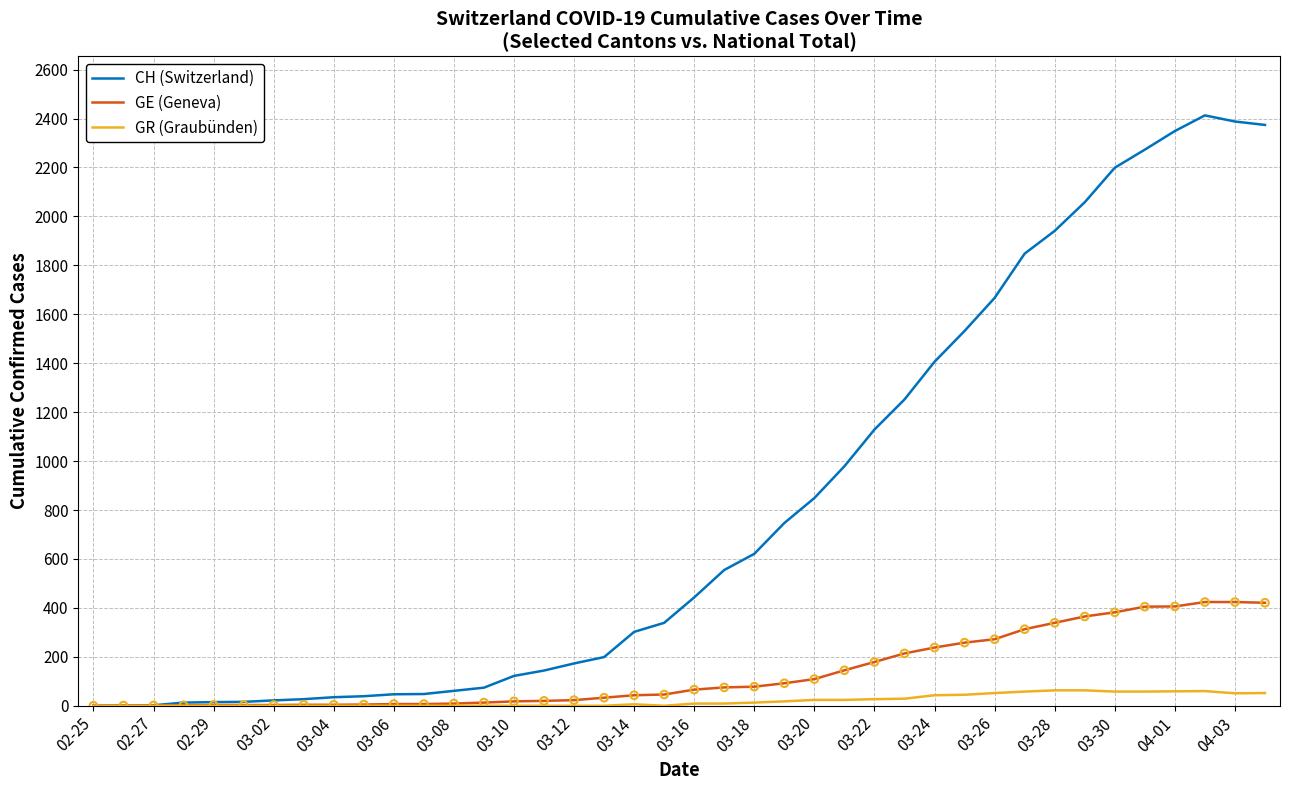

Which series has the largest range (max minus min)?

CH (Switzerland)